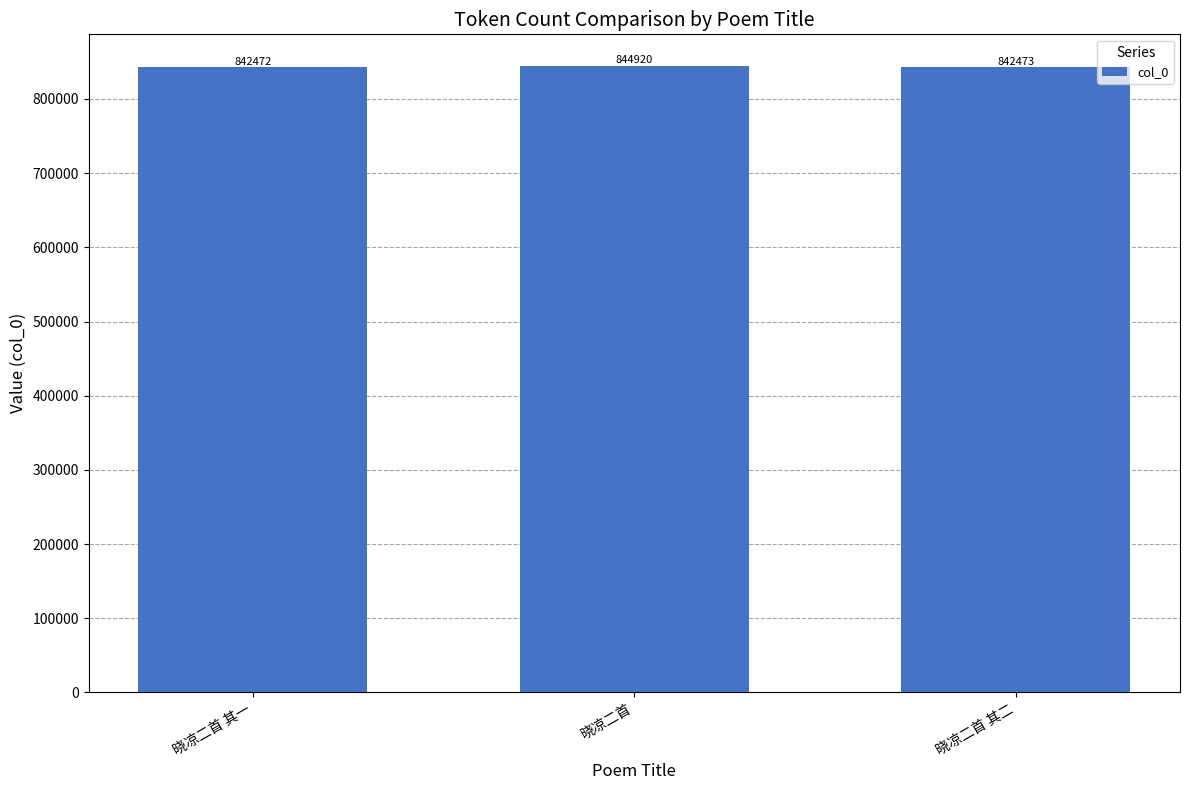

Where does the data first go above 842473?

晓凉二首